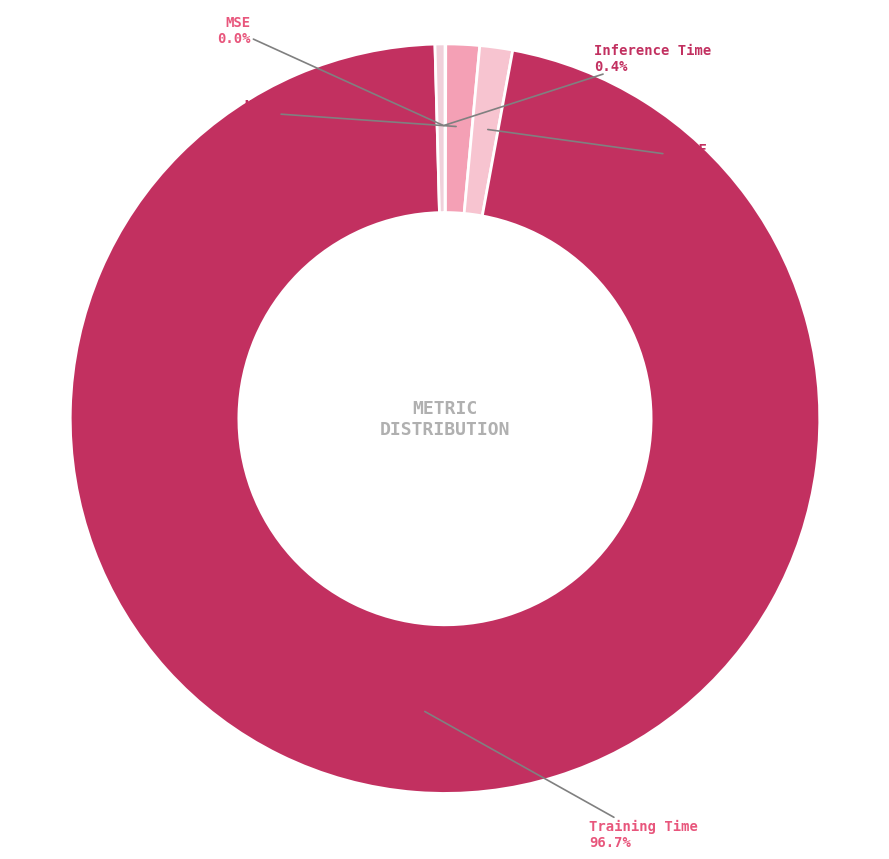

To the nearest percent, what percentage of the pie is Training Time?

97%